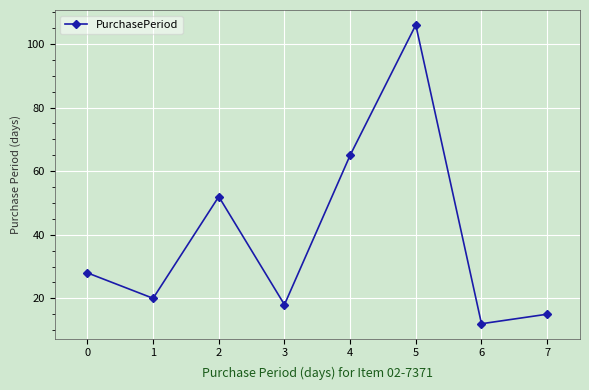

Is this an area chart (filled region under the line)?

No